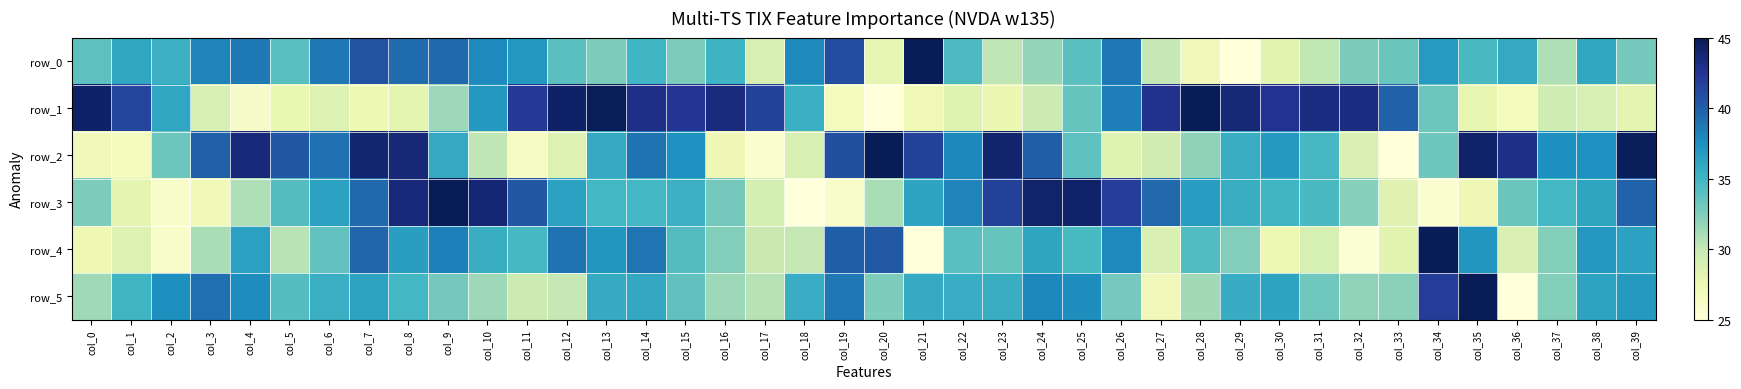

True or false: row_0 has a value of 28.9 at col_17.

True